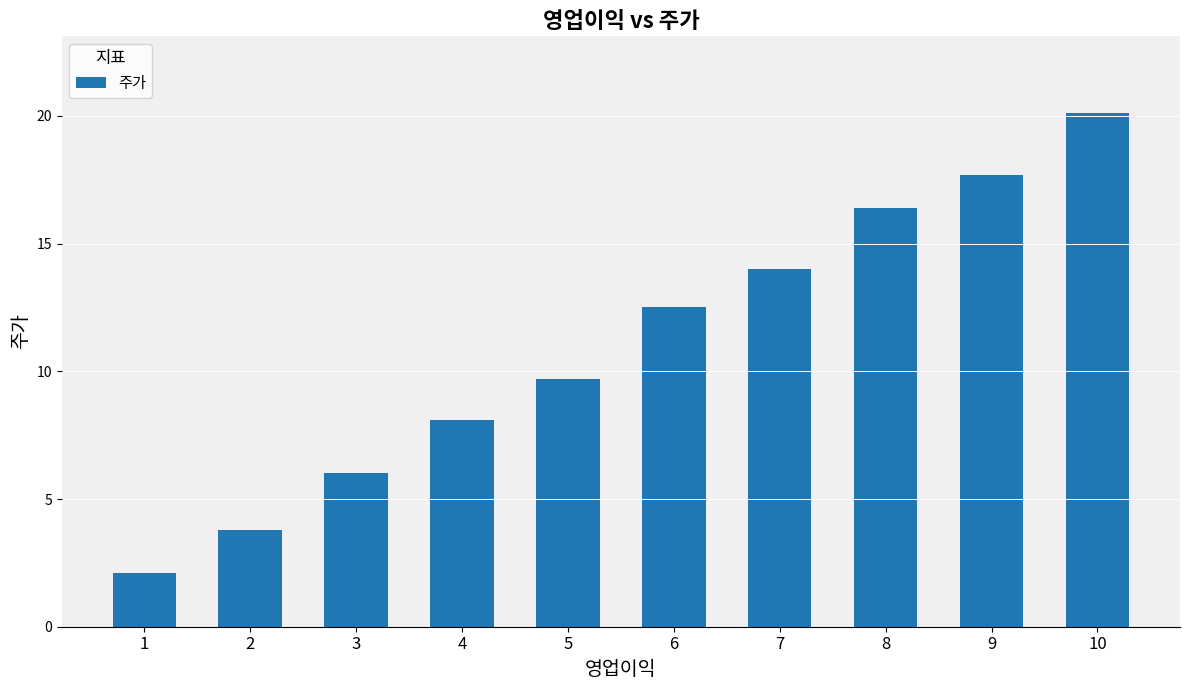

What is the minimum value shown in the chart?

2.1